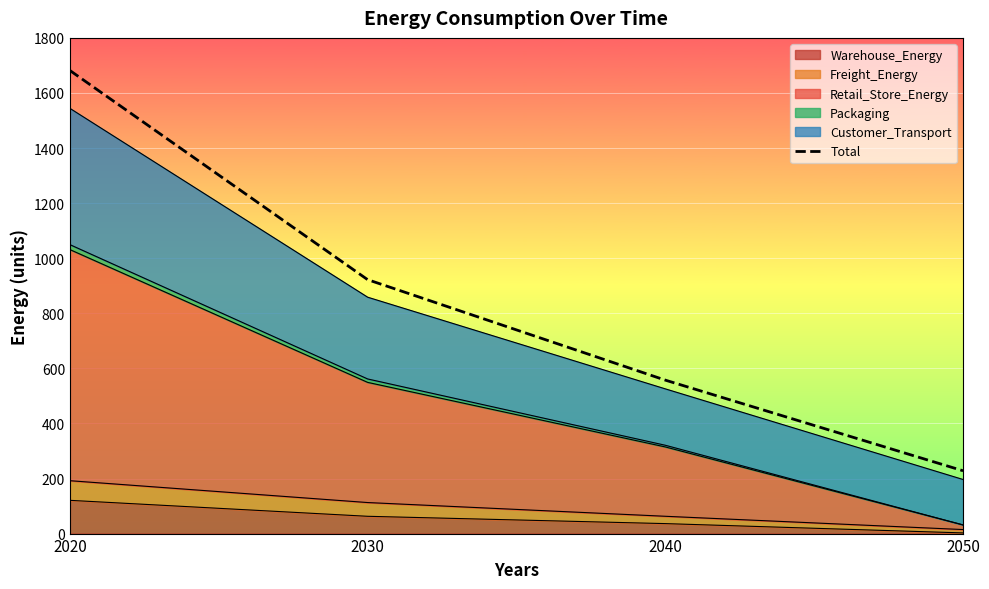

Which label corresponds to the smallest value in the chart?

2050